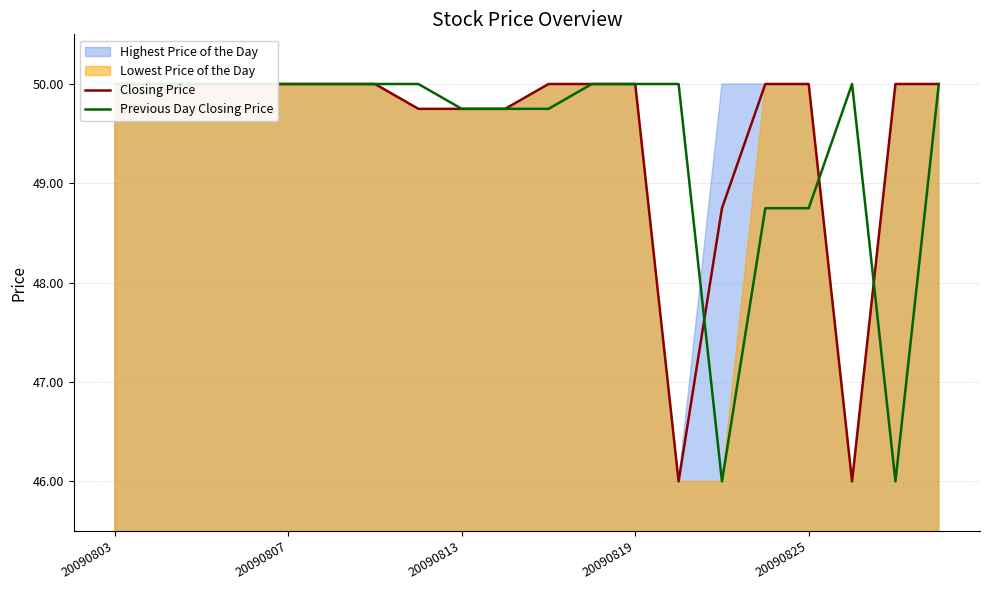

True or false: Closing Price and Previous Day Closing Price cross at least once.

True